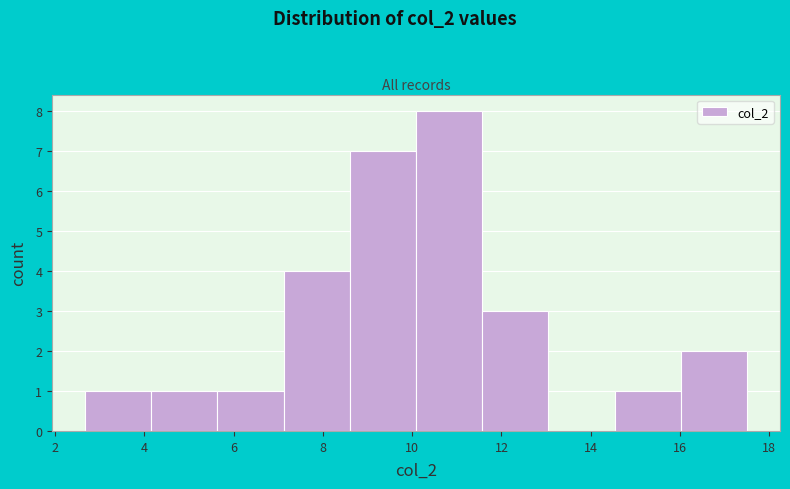

Reading left to right, list every bar in this chart as the range it spans on the x-axis followed by its height. Neither the bar edges nor the heights are printed on the chart, so give them approximately, as read against the axes.

2.6 to 4.2: 1
4.2 to 5.6: 1
5.6 to 7.2: 1
7.2 to 8.6: 4
8.6 to 10.0: 7
10.0 to 11.6: 8
11.6 to 13.0: 3
13.0 to 14.6: 0
14.6 to 16.0: 1
16.0 to 17.6: 2